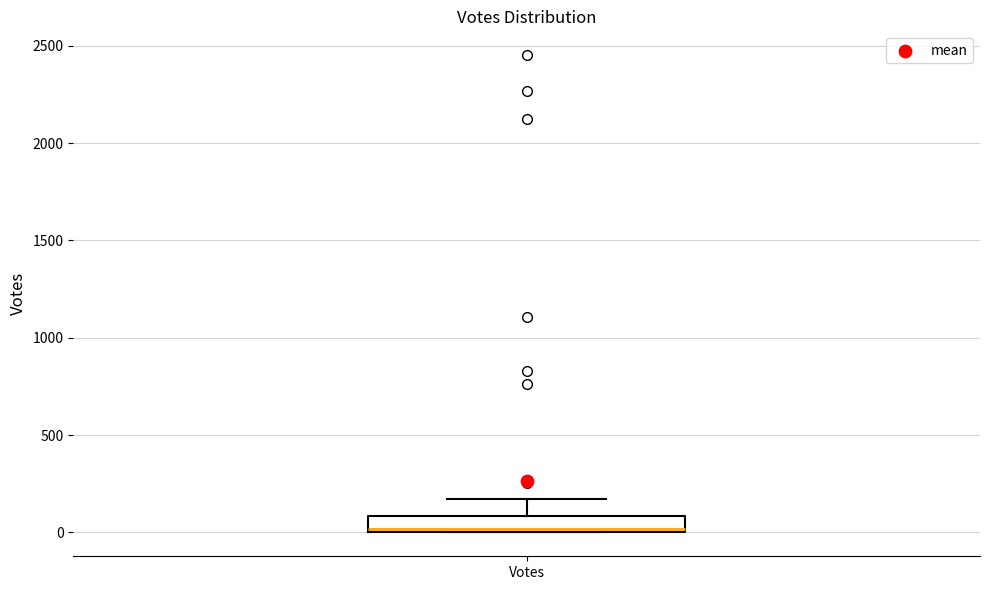

Transcribe this box plot: give where the median line is, the range the box spans, and where the two whiskers end, as read against the y-axis. The values are not printed on the chart, so give them approximately, as read against the axis.

median 0, box 0 to 100, whiskers 0 to 150